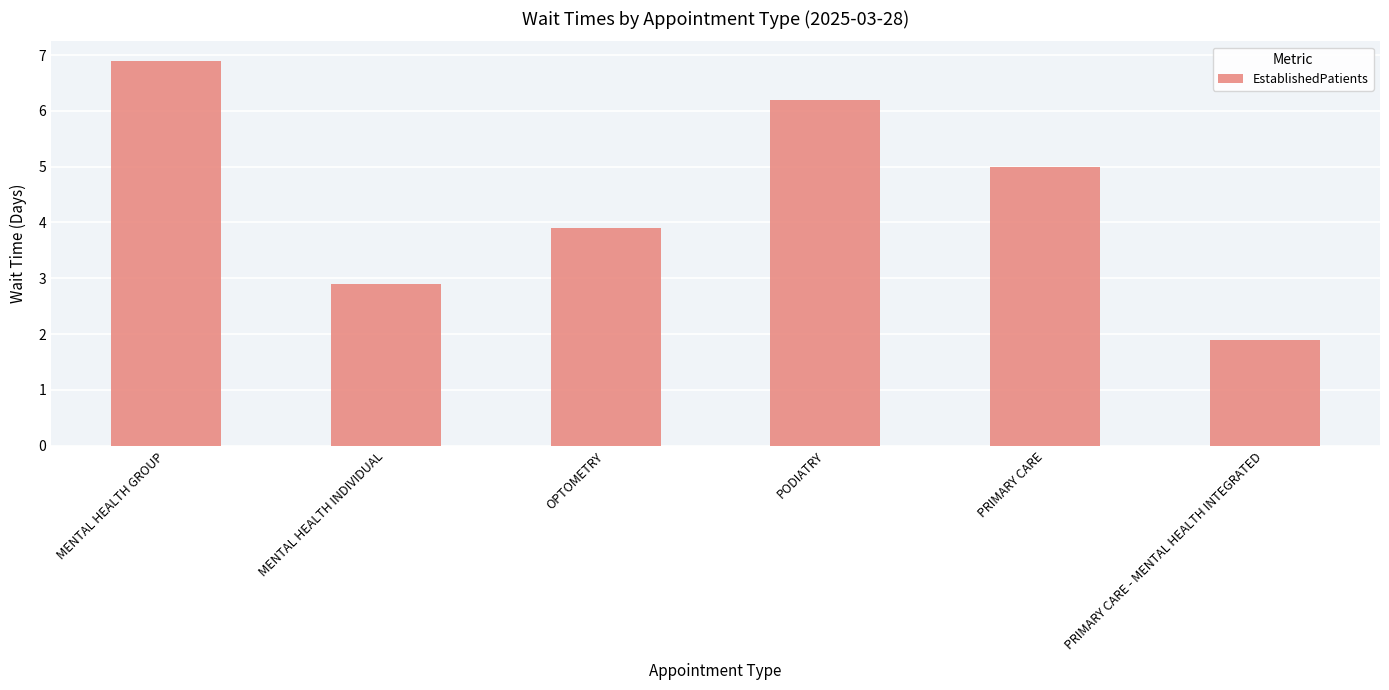

What is the average value?

4.5